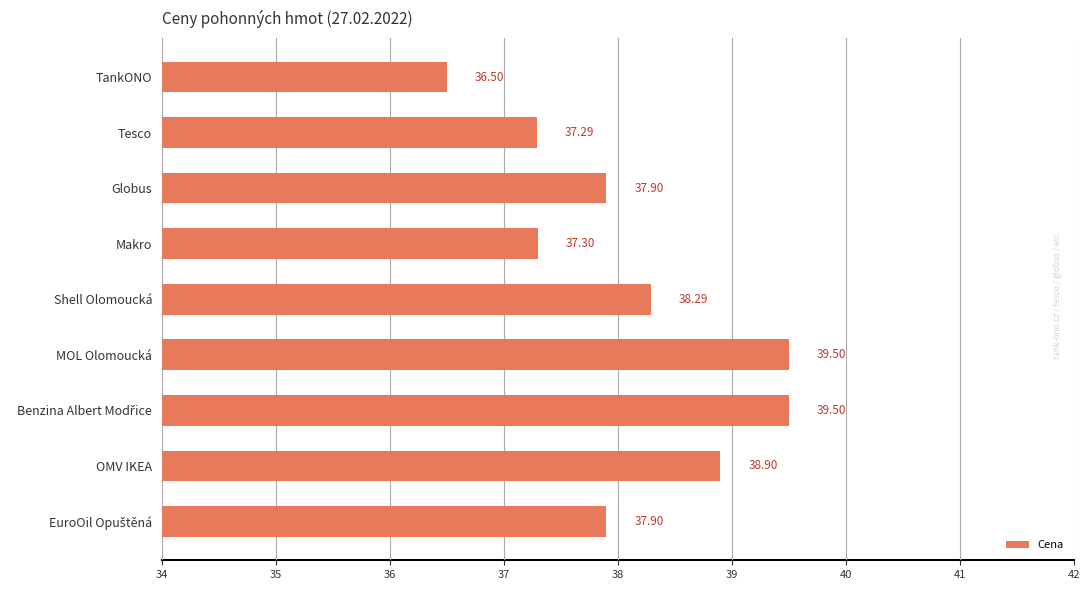

What is the label of the 9th bar from the bottom?

TankONO